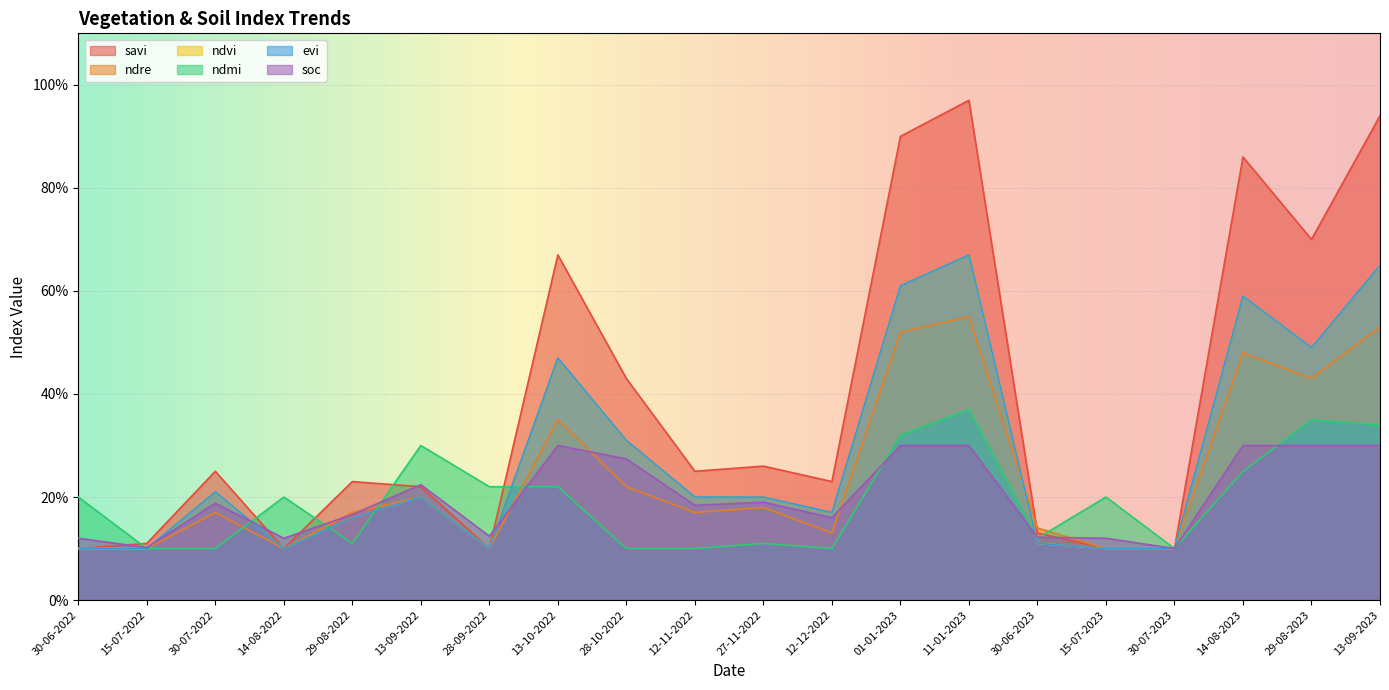

At which label does ndmi reach its peak?

11-01-2023